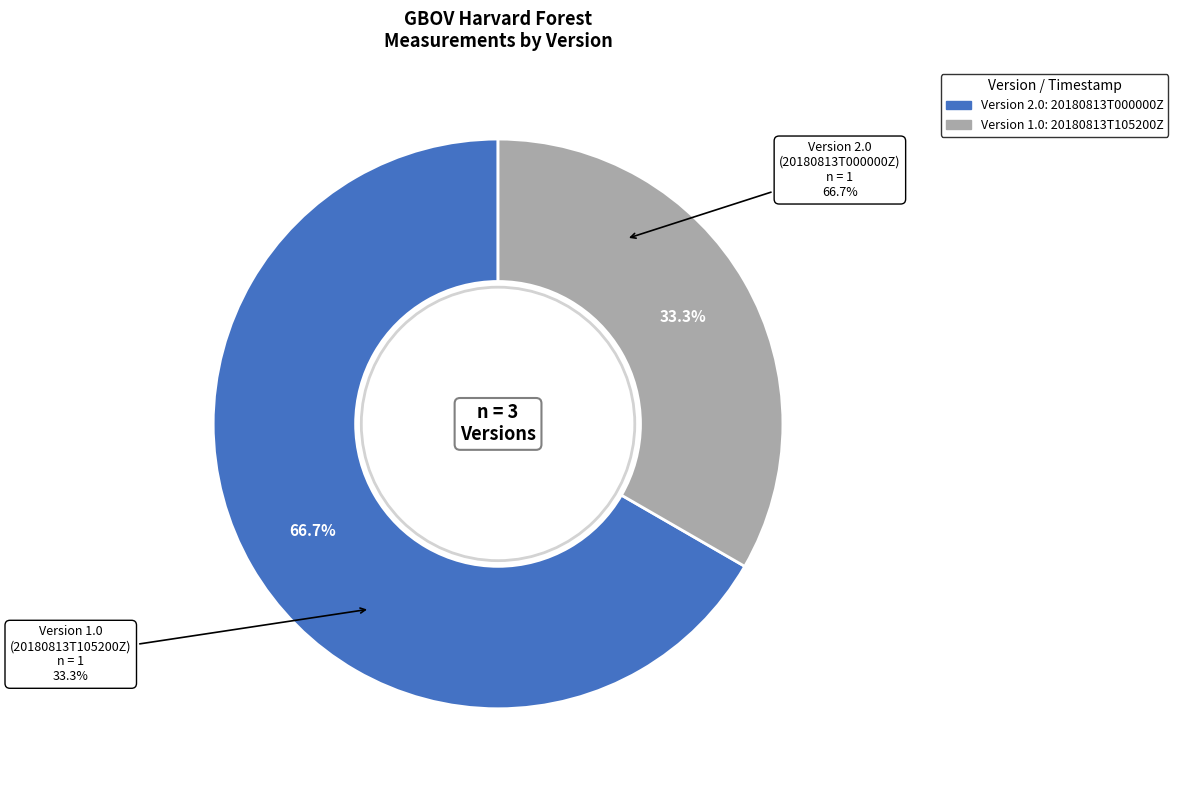

Count the number of slices in the pie.

2